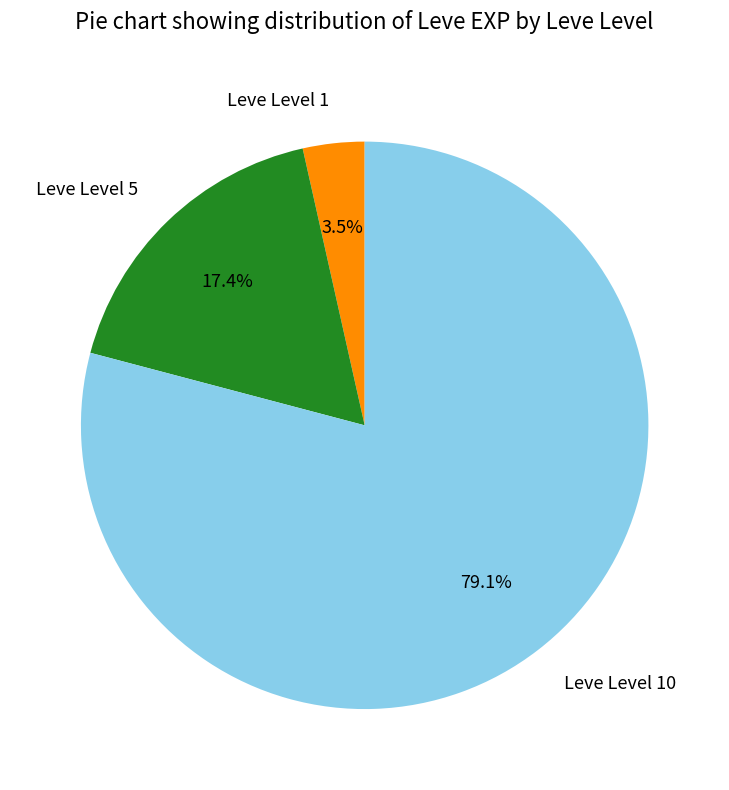

What portion of the pie excludes Leve Level 1?

96.5%